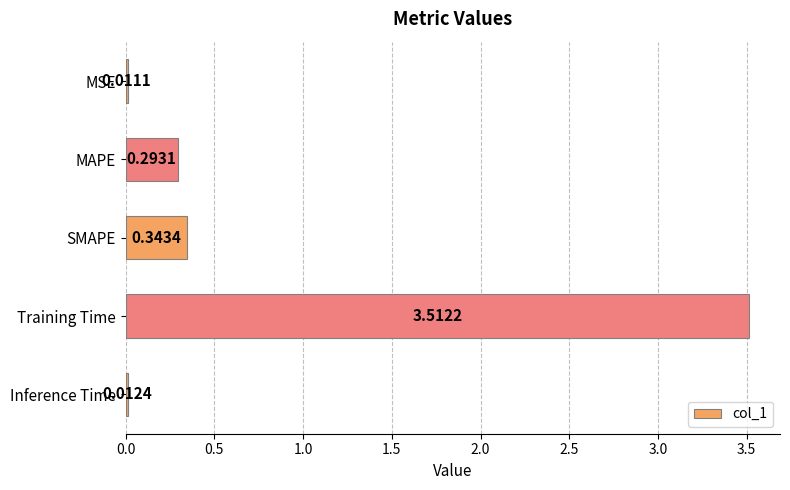

Rank the categories by value from lowest to highest.

MSE, Inference Time, MAPE, SMAPE, Training Time